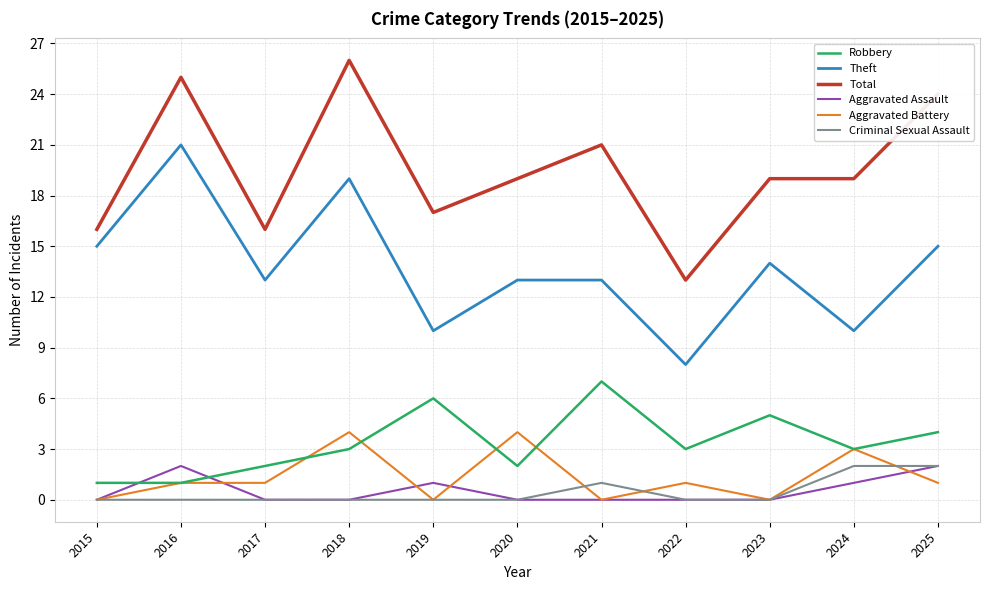

Where is the first local maximum for Aggravated Assault?

2016